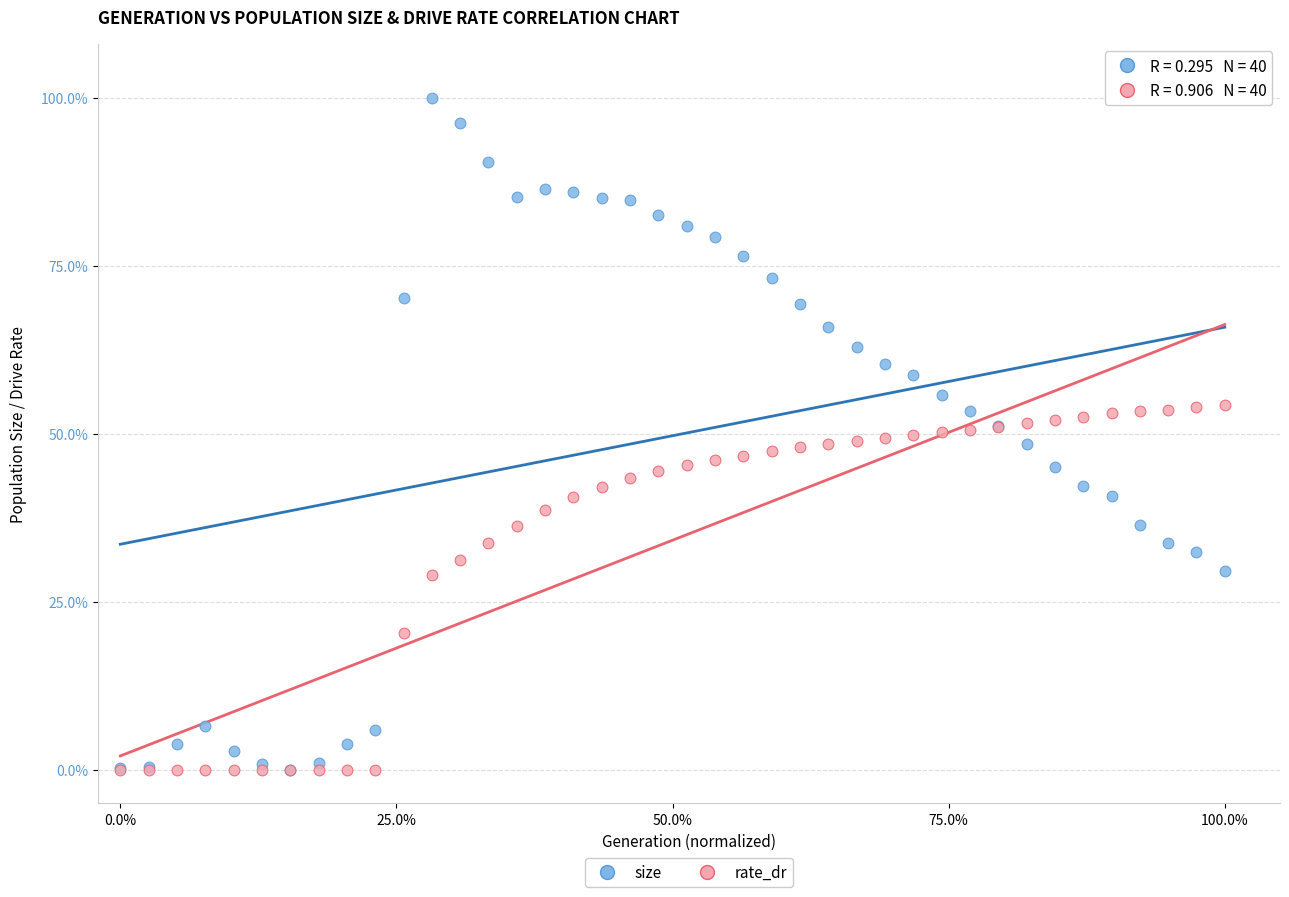

What are all the series names shown in the legend?

size, rate_dr